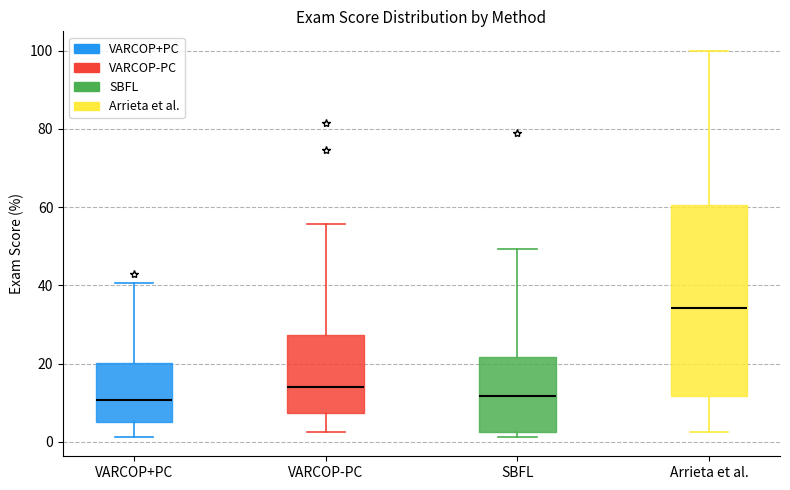

Reading left to right, read every box against the y-axis: the position of its median line, the range the box covers, and the ends of its whiskers. The values are not printed on the chart, so give them approximately, as read against the axis.

VARCOP+PC: median 10, box 6 to 20, whiskers 2 to 40
VARCOP-PC: median 14, box 8 to 28, whiskers 2 to 56
SBFL: median 12, box 2 to 22, whiskers 2 (just below the box's lower edge) to 50
Arrieta et al.: median 34, box 12 to 60, whiskers 2 to 100